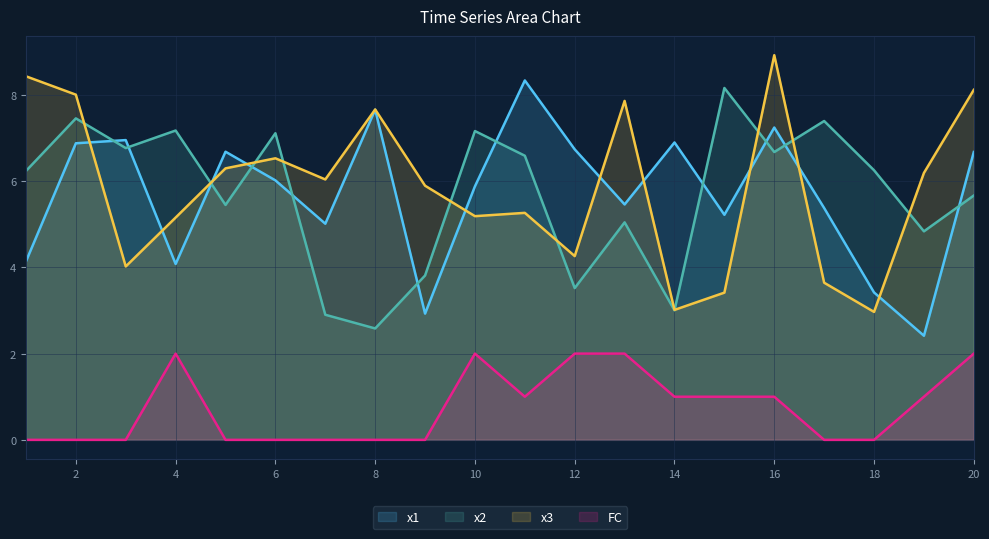

Reading left to right, extract all data points from this chart.

x1: 4.1	6.9	7.0	4.1	6.7	6.0	5.0	7.7	2.9	5.9	8.3	6.7	5.5	6.9	5.2	7.2	5.4	3.4	2.4	6.7
x2: 6.2	7.5	6.8	7.2	5.4	7.1	2.9	2.6	3.8	7.2	6.6	3.5	5.0	3.0	8.2	6.7	7.4	6.3	4.8	5.7
x3: 8.4	8.0	4.0	5.2	6.3	6.5	6.0	7.7	5.9	5.2	5.3	4.3	7.9	3.0	3.4	8.9	3.6	3.0	6.2	8.1
FC: 0.0	0.0	0.0	2.0	0.0	0.0	0.0	0.0	0.0	2.0	1.0	2.0	2.0	1.0	1.0	1.0	0.0	0.0	1.0	2.0